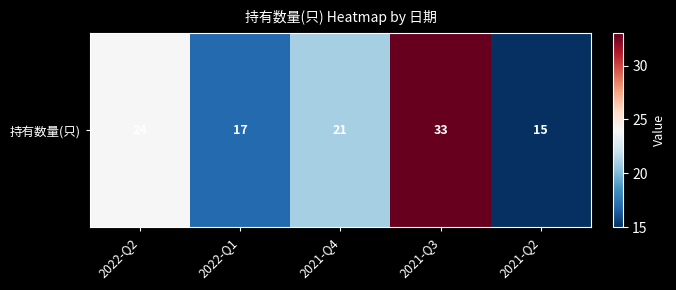

The chart shows a value of 33 at 2021-Q3. True or false?

True